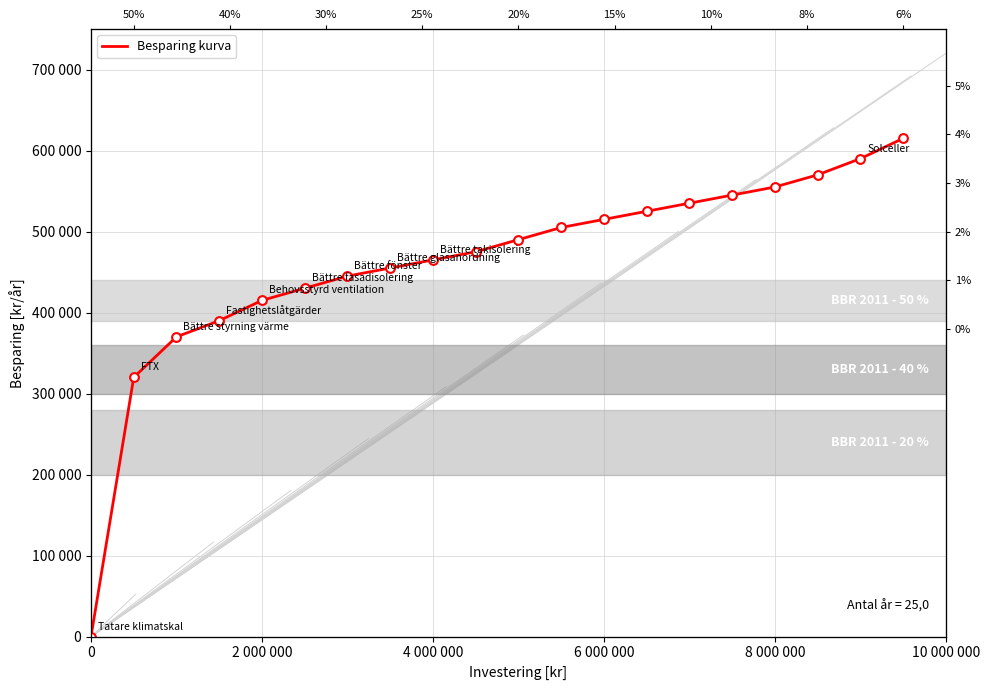

What is the ratio of the value at 18 to the value at 6?

1.3